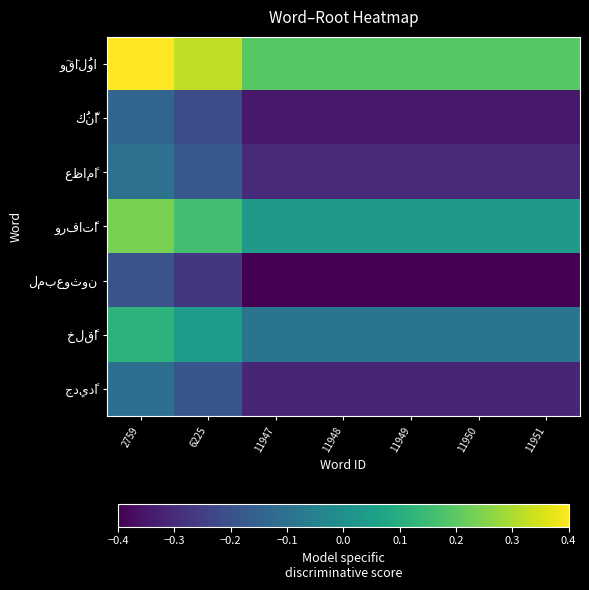

What is the difference between the highest and lowest values at 2759?

0.6